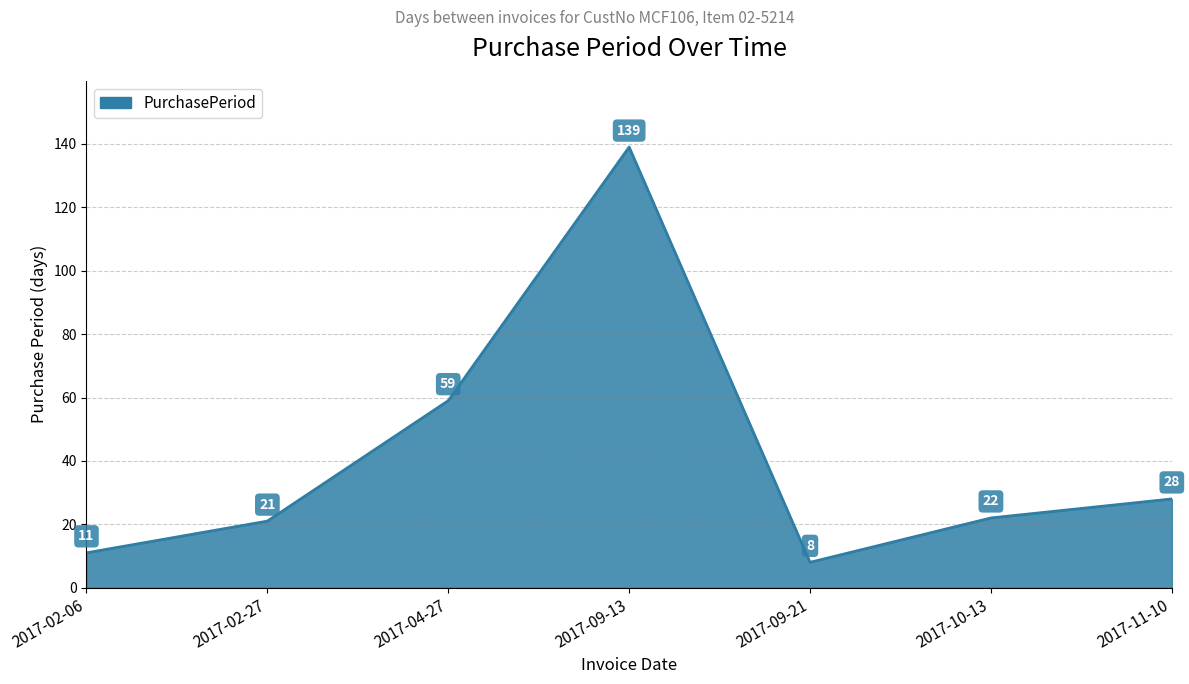

Which label corresponds to the largest value in the chart?

2017-09-13